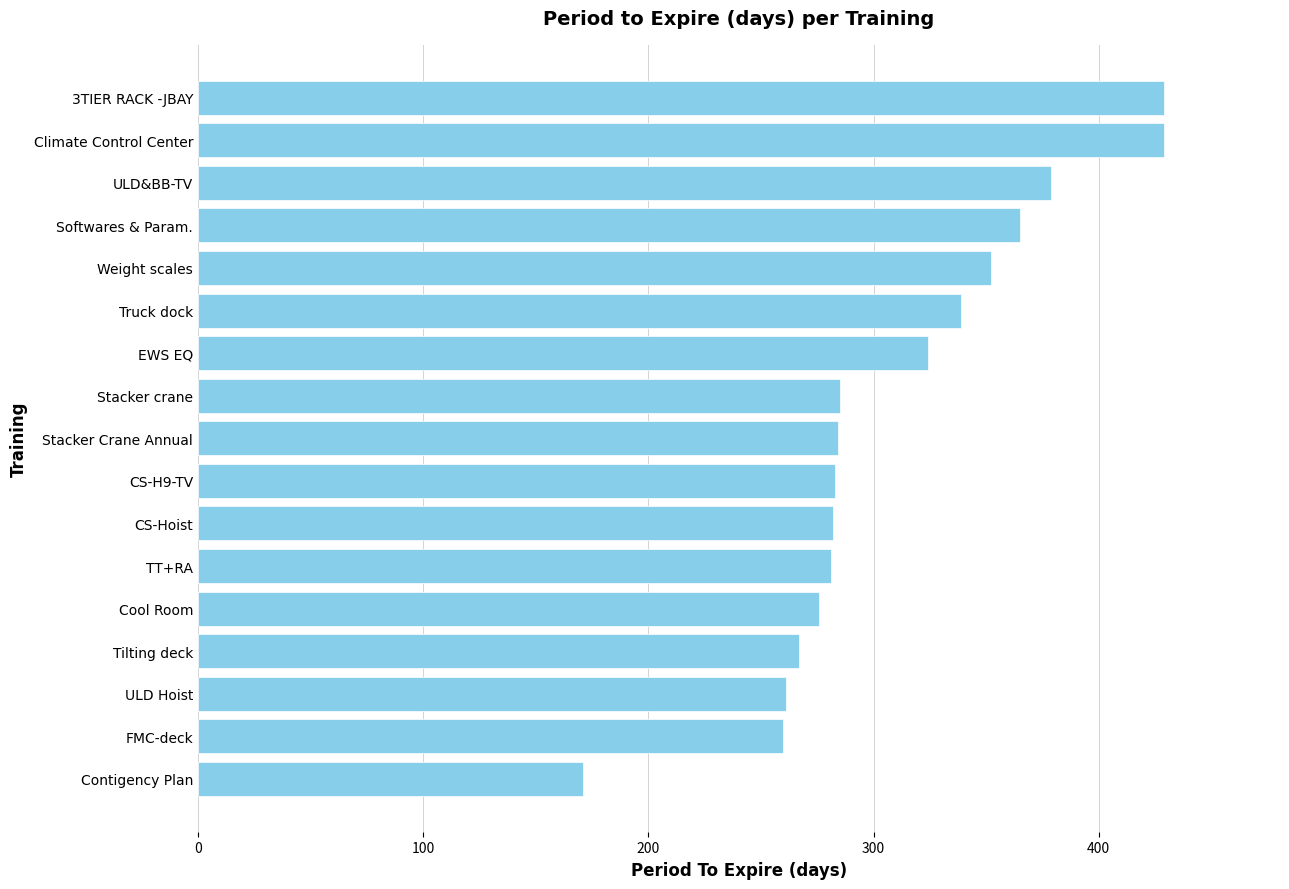

The value at ULD&BB-TV is 379. True or false?

True